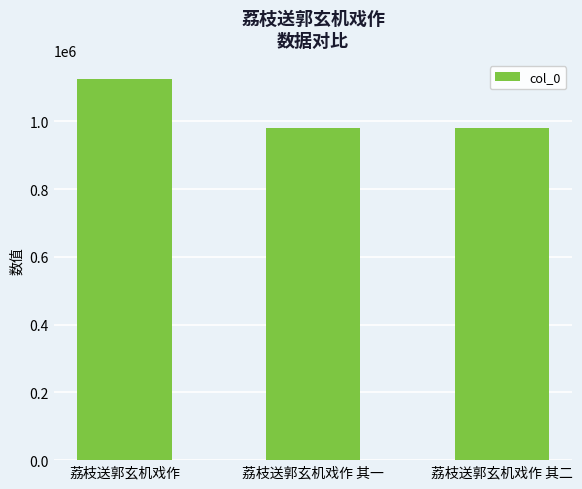

True or false: the data shows 980004 at 荔枝送郭玄机戏作 其一.

True